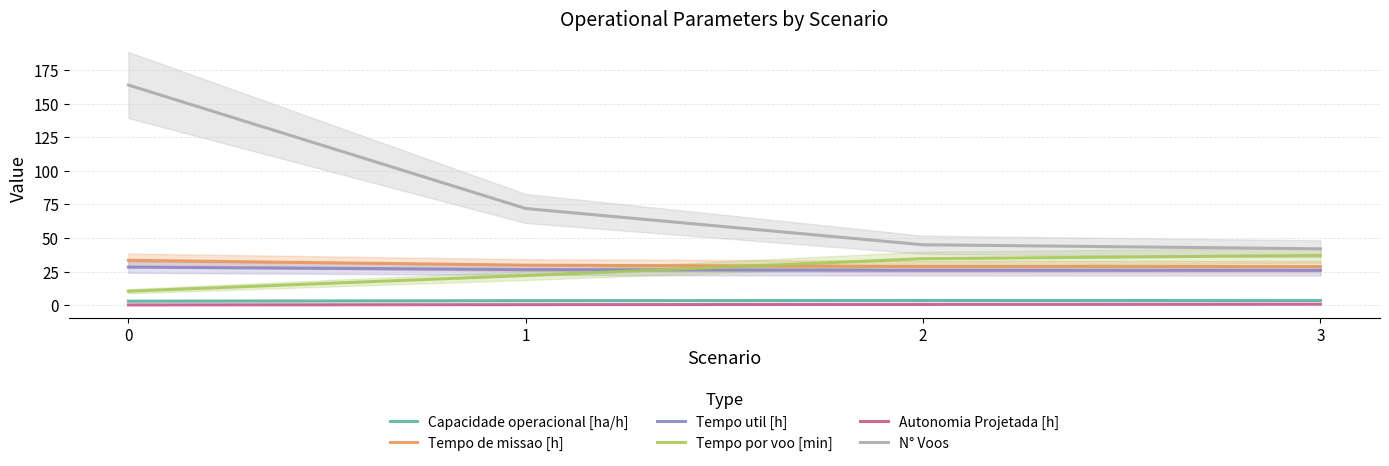

Where is N° Voos nearest to the value 103?

1